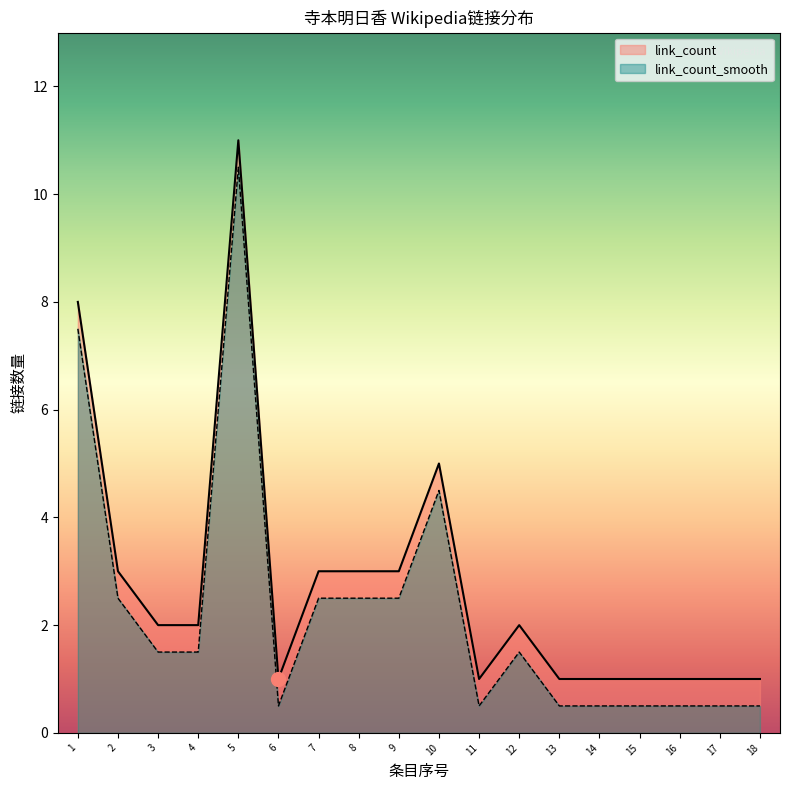

How many series are shown in this chart?

2